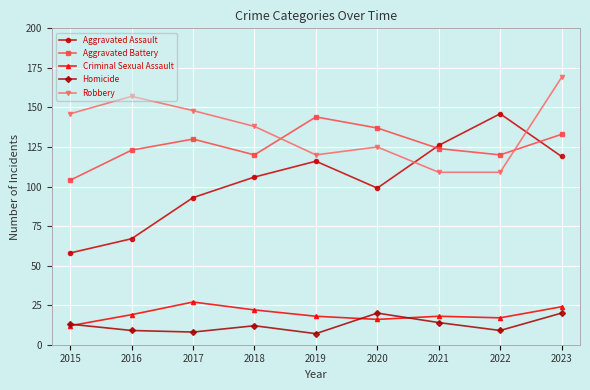

Read the Robbery value at 2018.

138